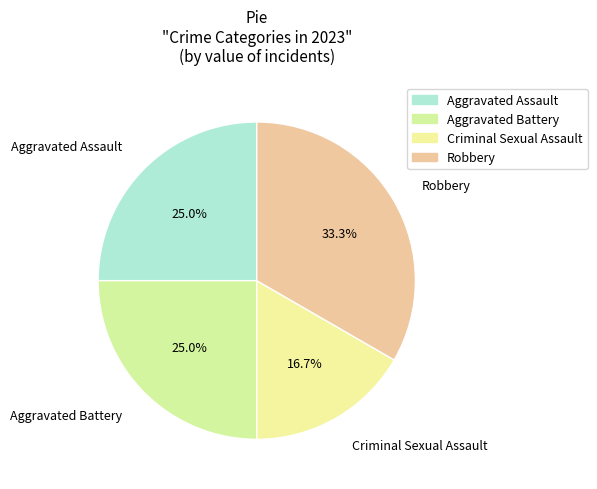

How many slices are in this pie chart?

4